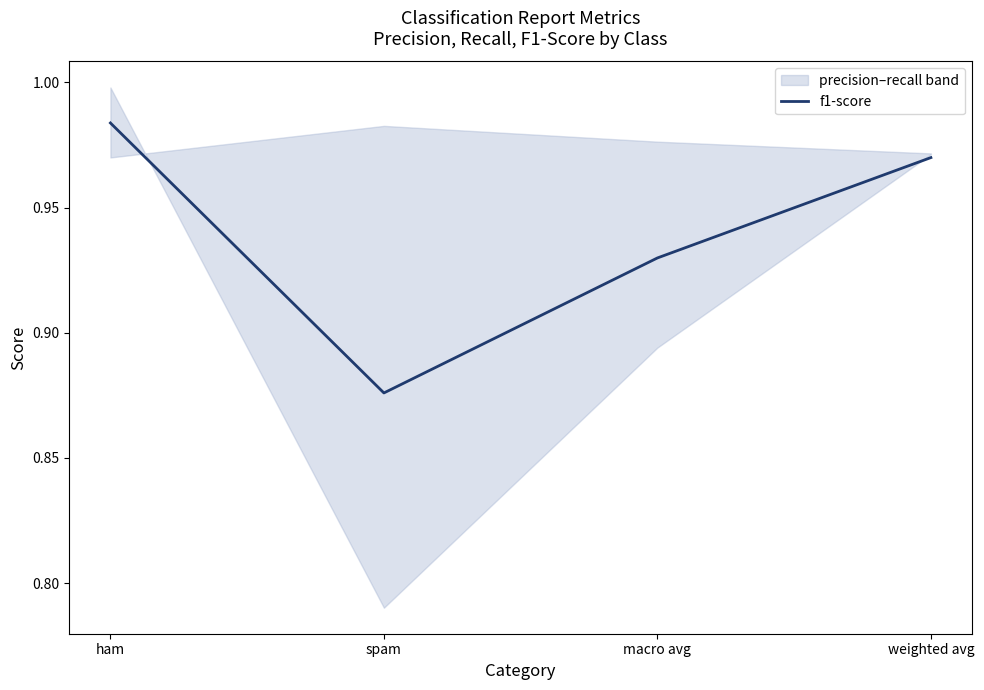

True or false: the data has more than 1 interior local peaks.

False